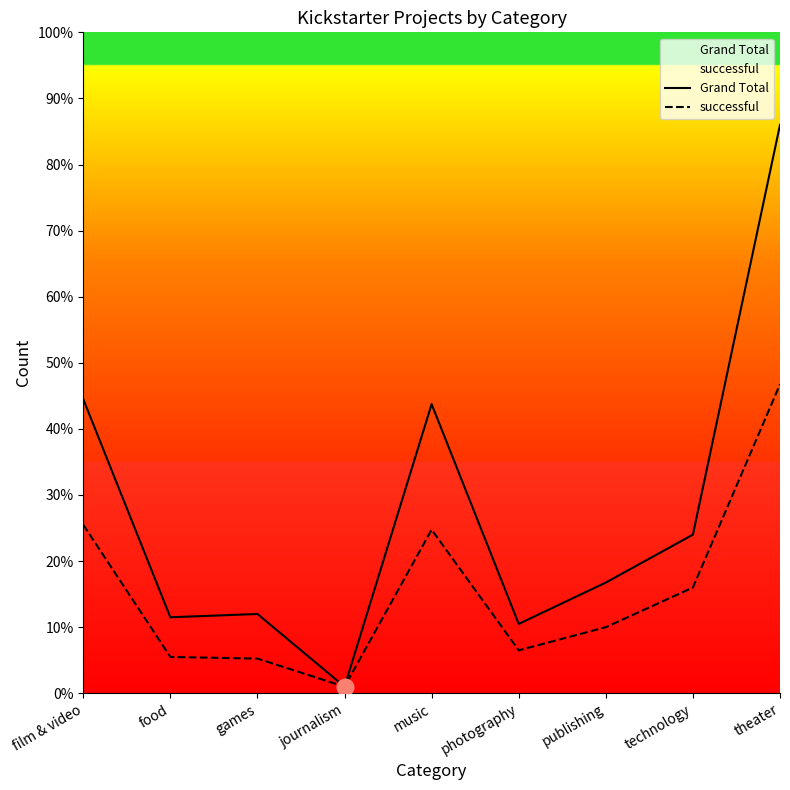

How many interior local valleys does the Grand Total series have?

3